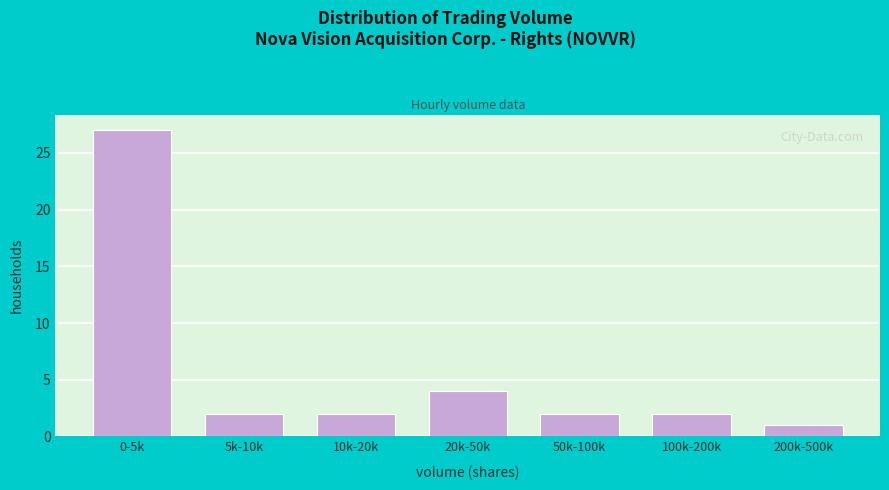

Reading left to right, what are all the values shown in this chart?

0-5k=27	5k-10k=2	10k-20k=2	20k-50k=4	50k-100k=2	100k-200k=2	200k-500k=1